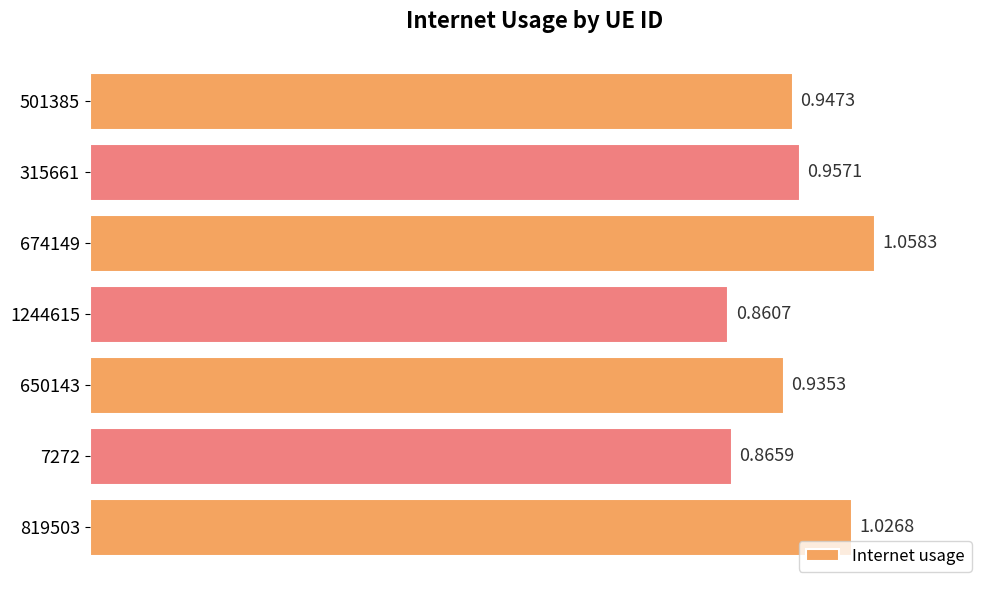

Which has a higher value, 819503 or 650143?

819503